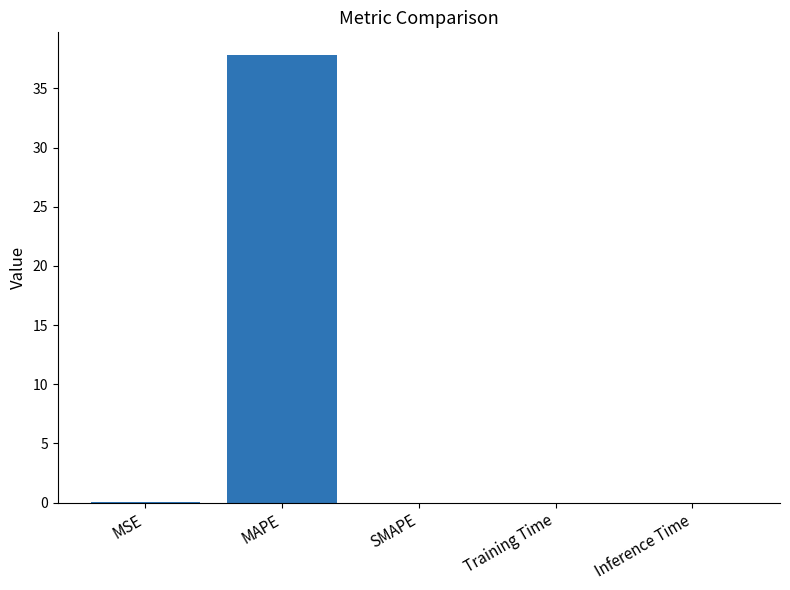

The value at MAPE is 63.5. True or false?

False